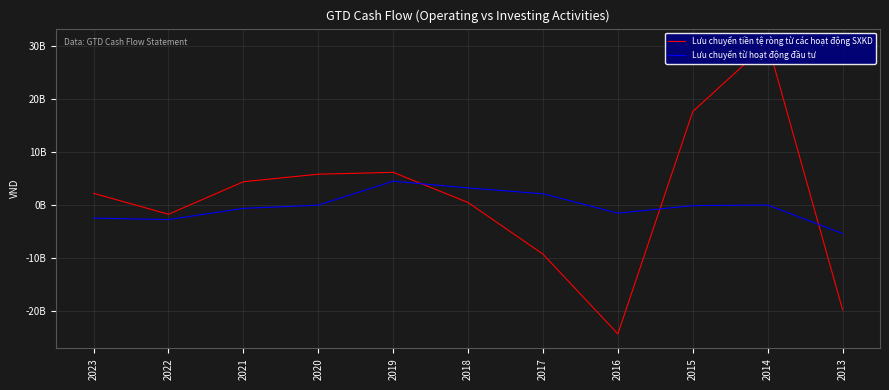

Rank the series by their maximum value, from lowest to highest.

Lưu chuyển từ hoạt động đầu tư, Lưu chuyển tiền tệ ròng từ các hoạt động SXKD